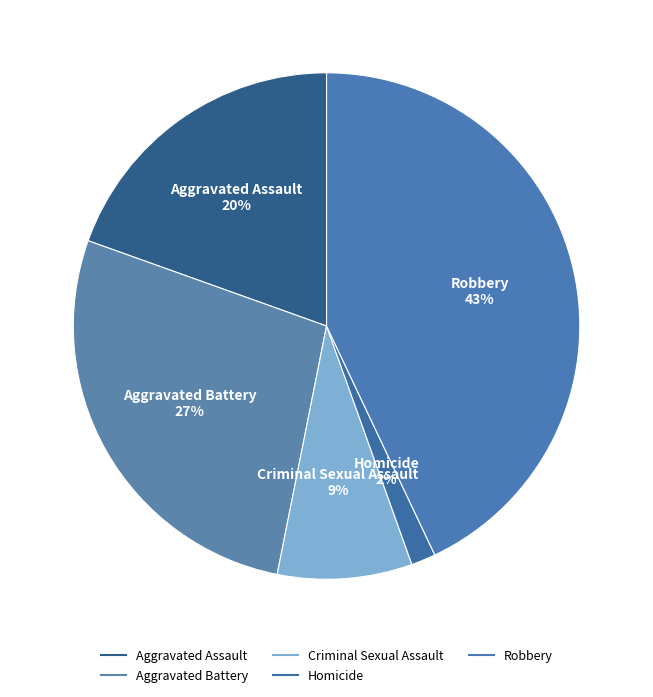

How many slices are in this pie chart?

5